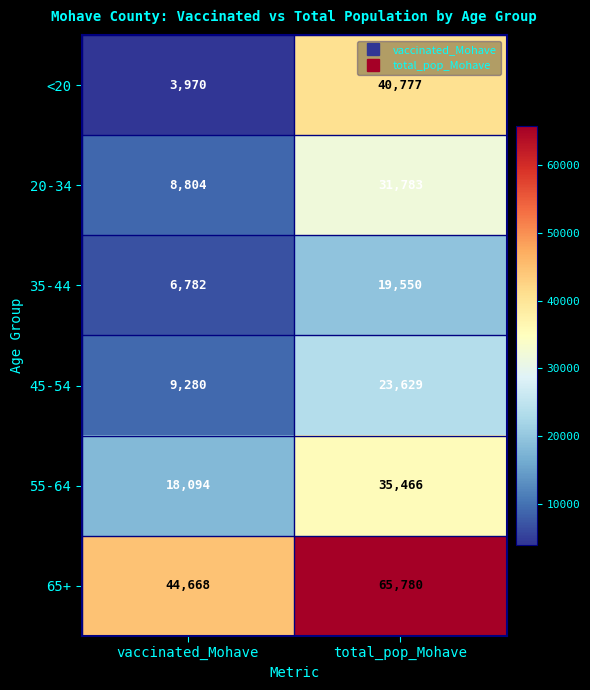

The value of 45-54 at total_pop_Mohave is 10415. True or false?

False